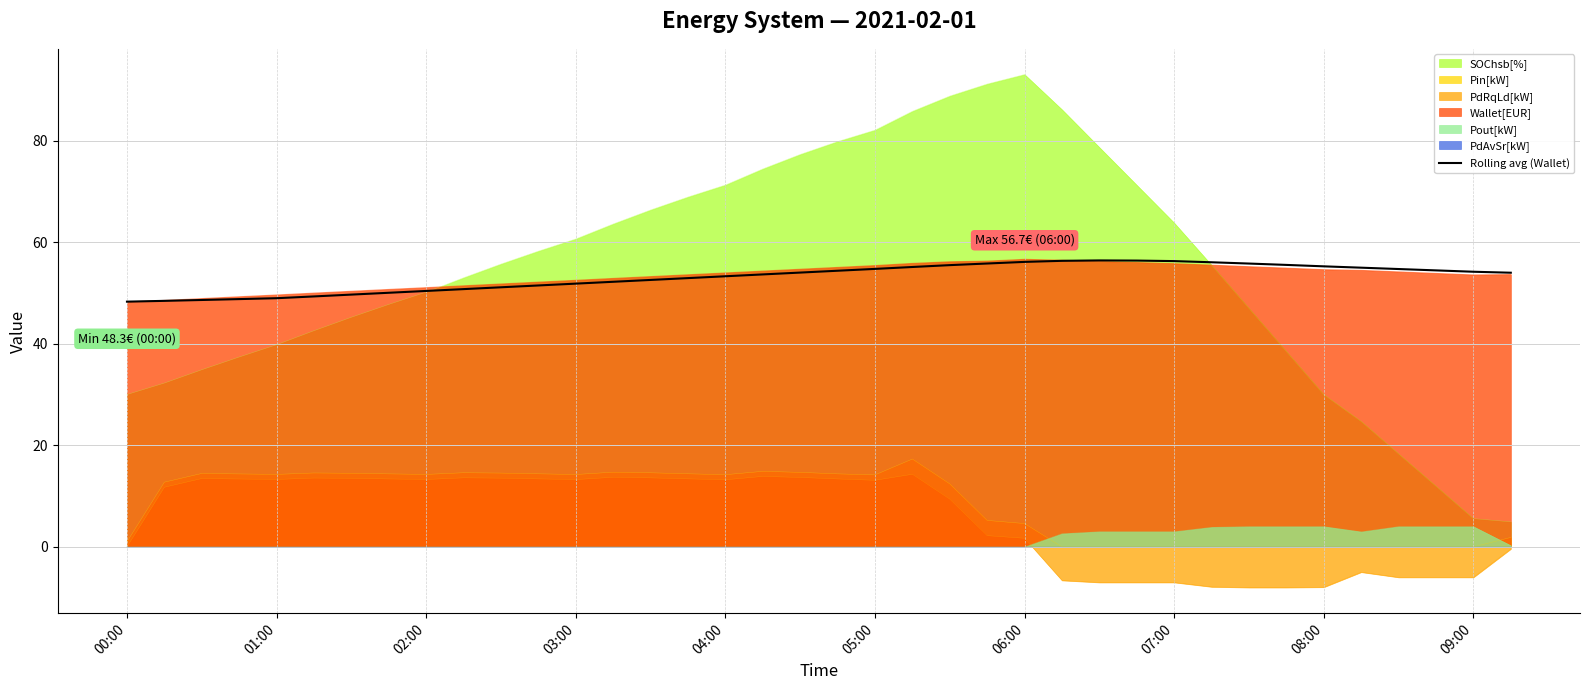

True or false: Rolling avg (Wallet) and Pout[kW] cross at least once.

False